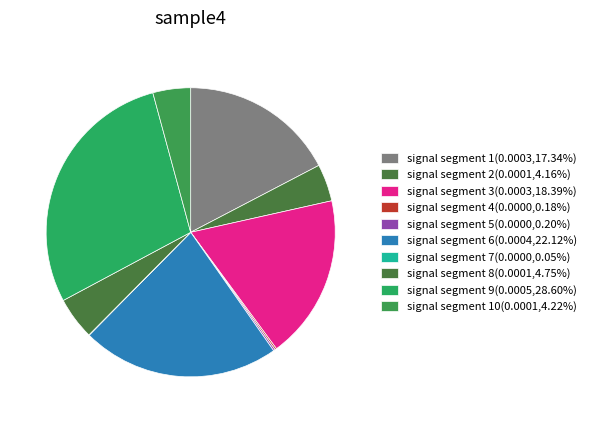

Is there a majority slice in this chart?

No